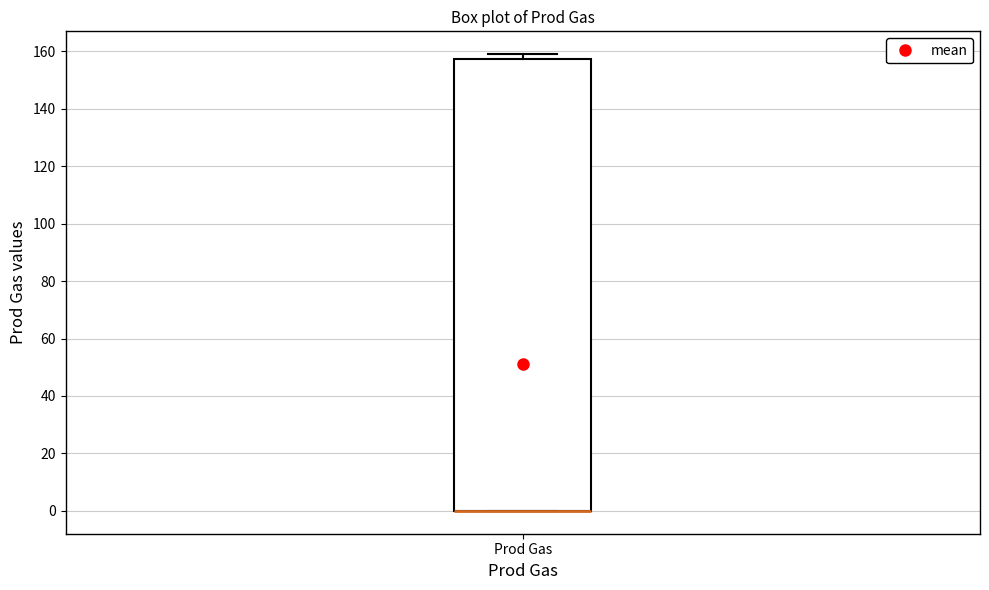

Read this box plot against the y-axis: the position of the median line, the range covered by the box, and the ends of both whiskers. The values are not printed on the chart, so give them approximately, as read against the axis.

median 0 (drawn on the box's lower edge), box 0 to 158, whiskers 0 to 160